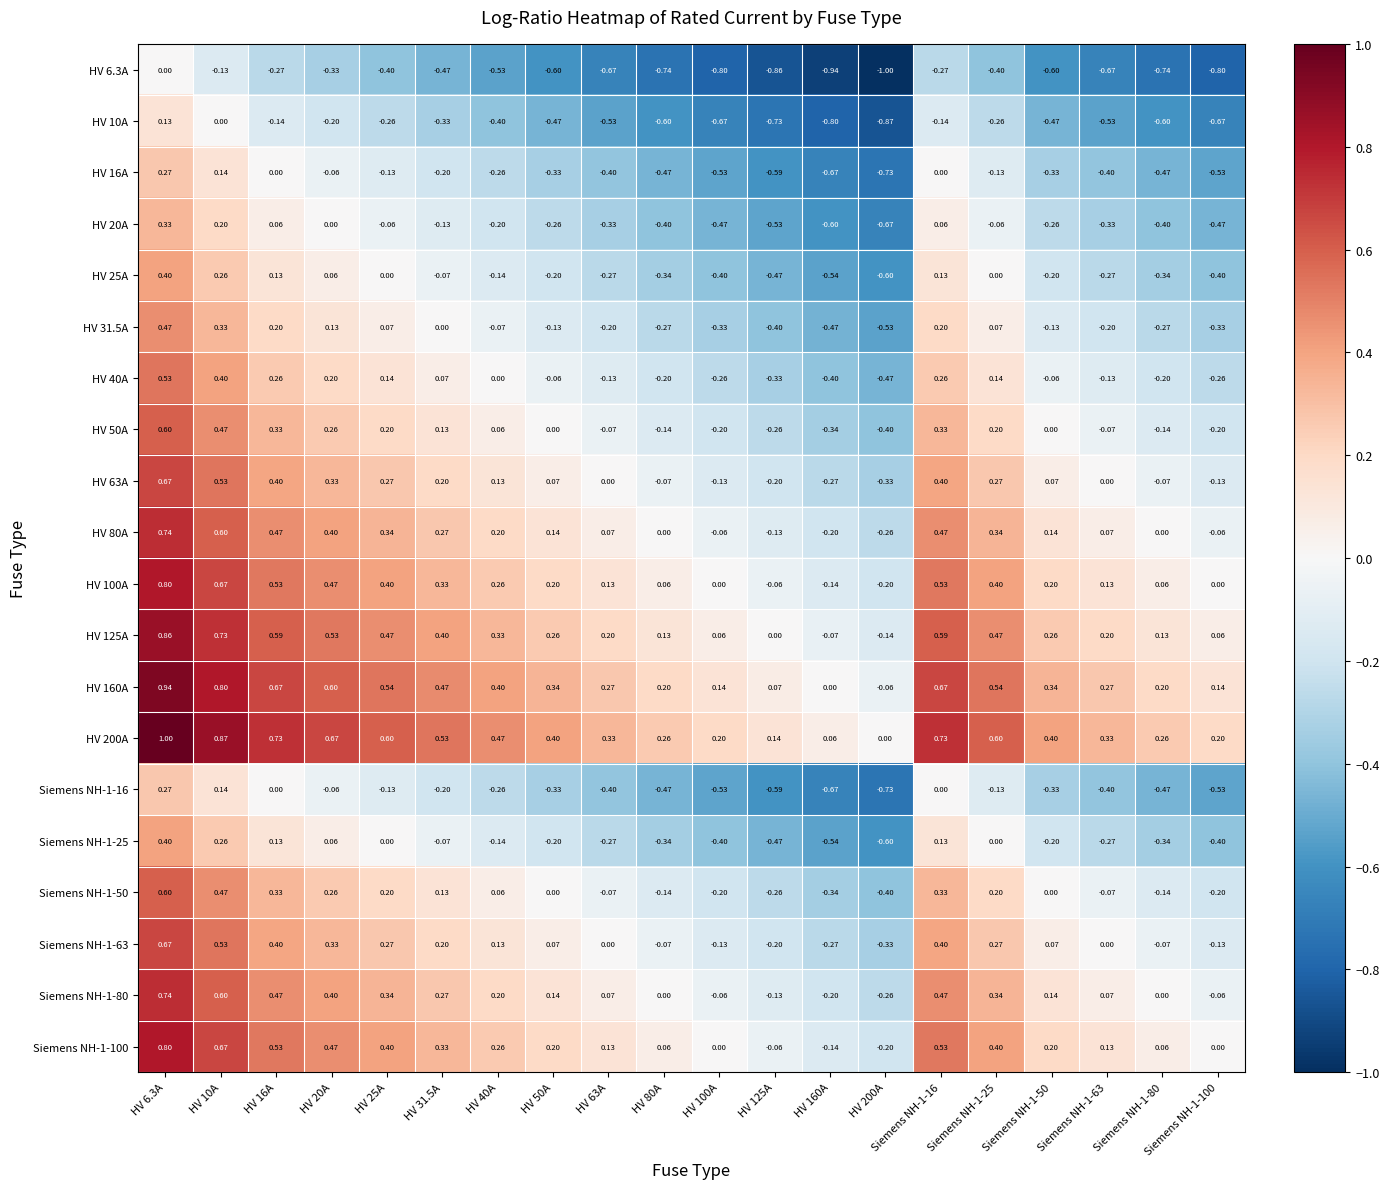

Is the value of HV 31.5A at HV 50A greater than the value of HV 10A at HV 63A?

Yes